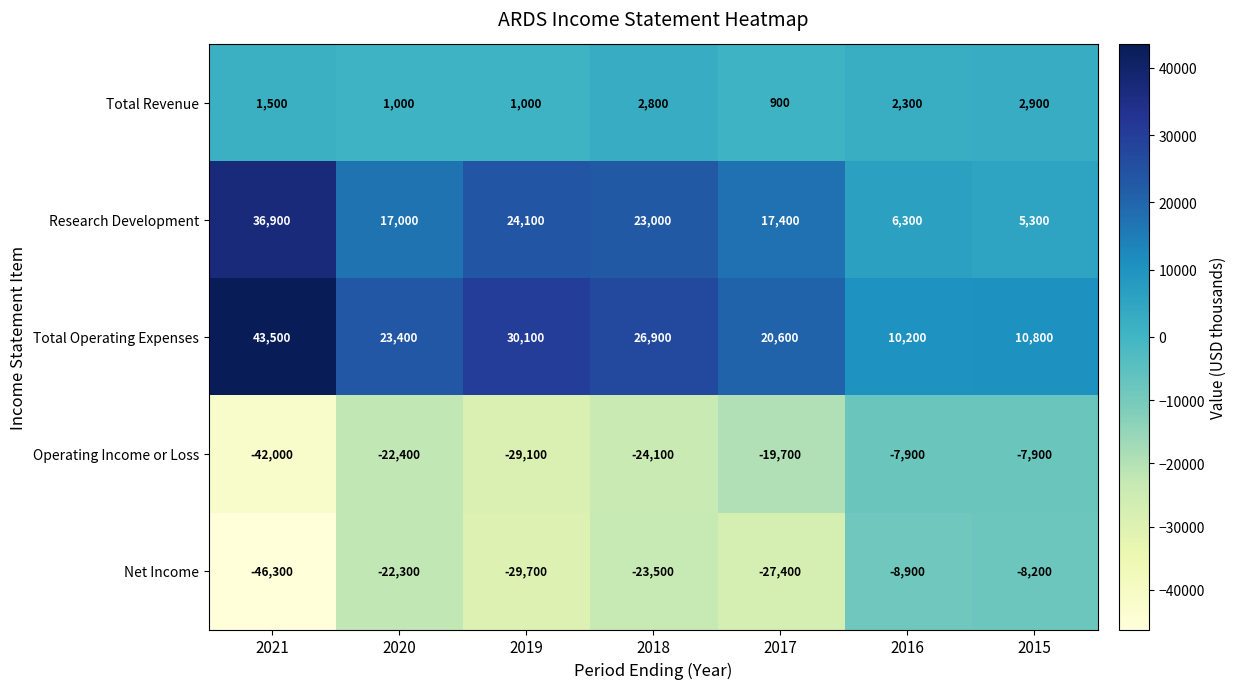

At which label is Research Development closest to 21100?

2018